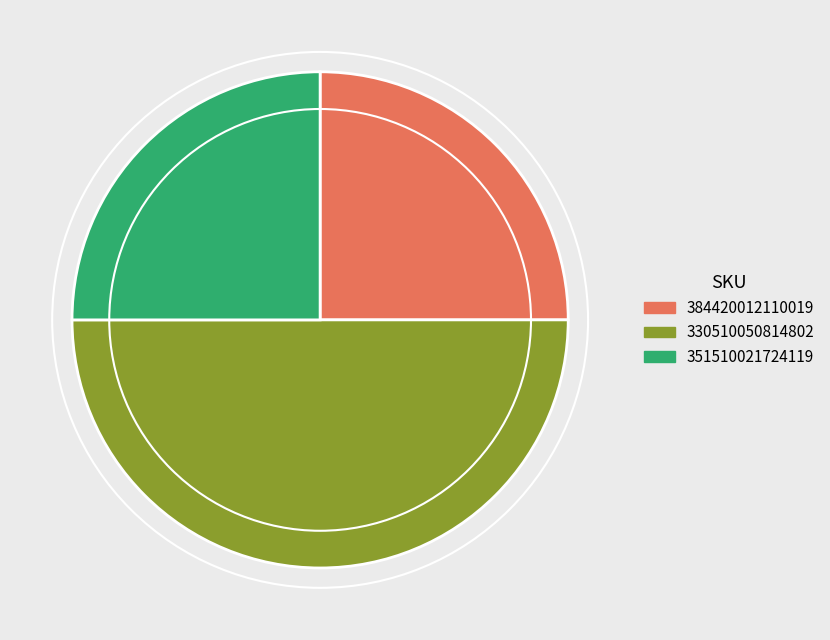

Is 384420012110019 the majority of the pie?

No